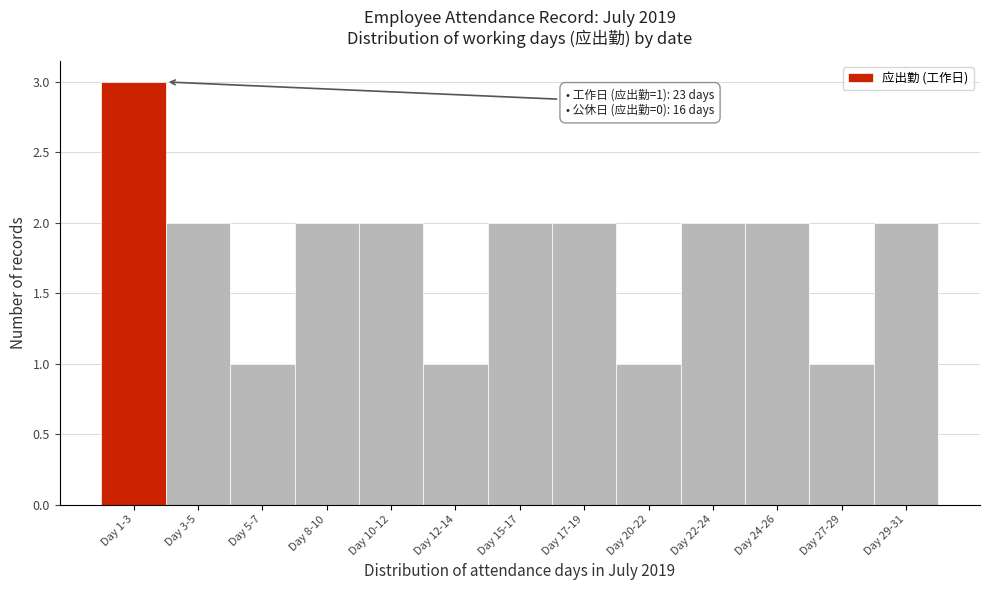

Reading left to right, extract all data points from this chart.

3	2	1	2	2	1	2	2	1	2	2	1	2